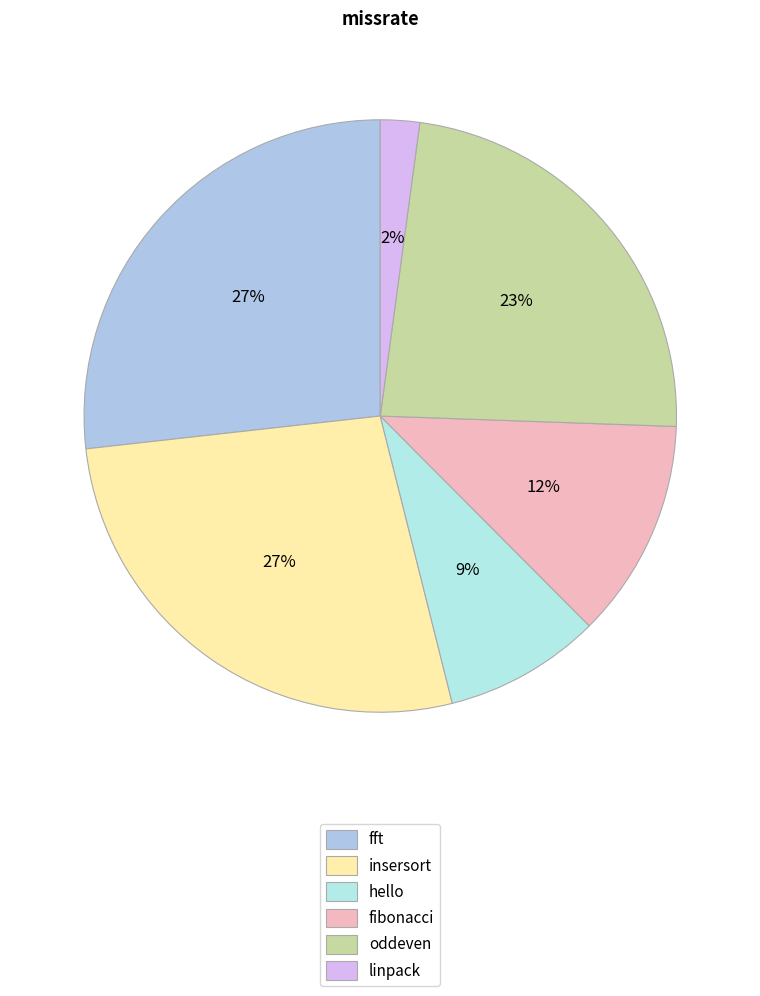

How many segments does this pie chart have?

6